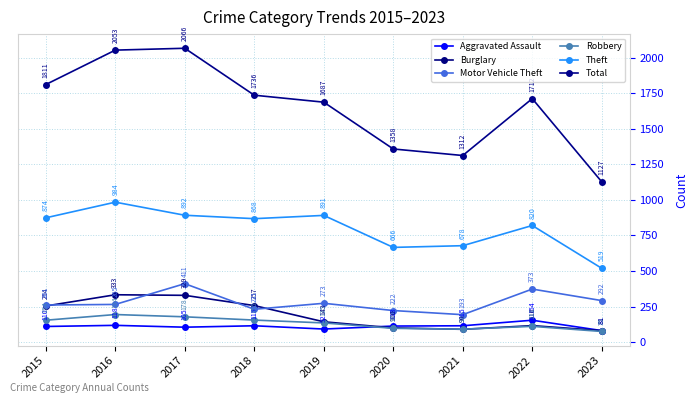

True or false: Burglary and Total intersect in this chart.

False